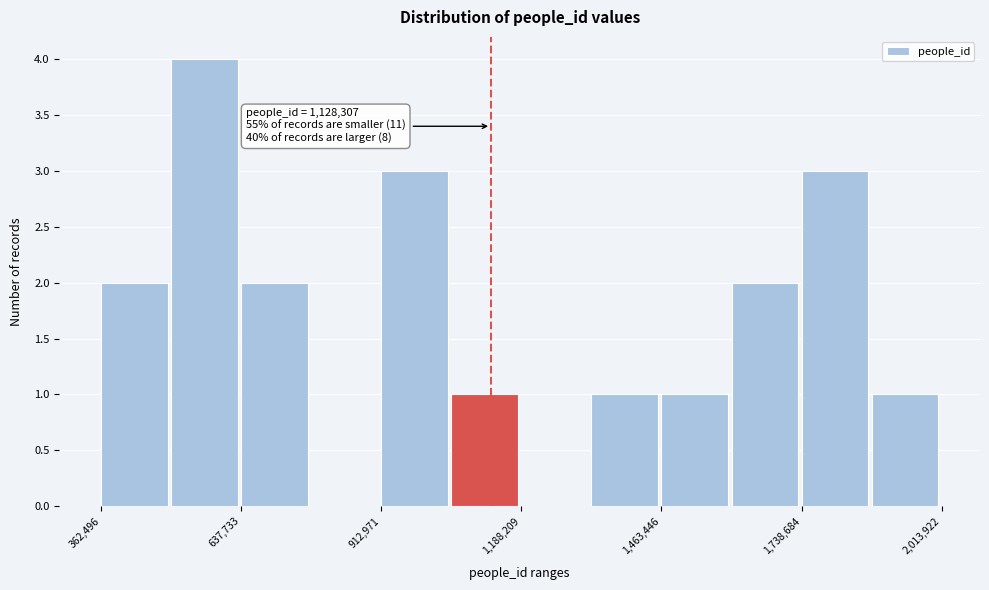

Read against the x-axis, roughly where is the centre of the tallest bar?

550000